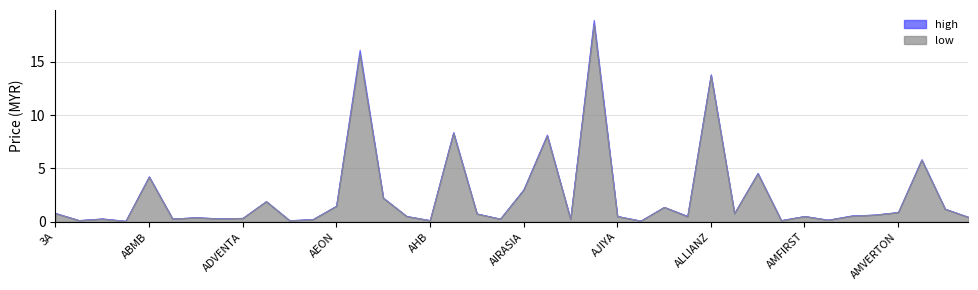

True or false: low has a value of 0.2 at ACME.

False